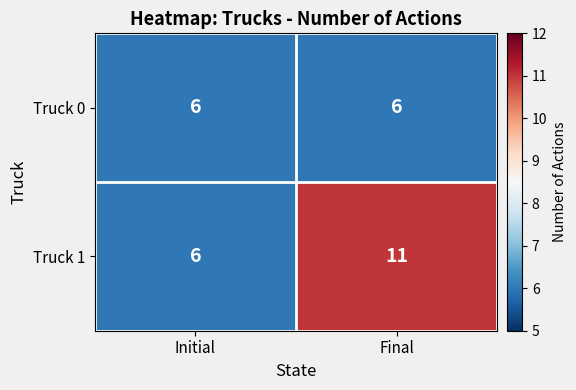

Which series has the largest range (max minus min)?

Truck 1